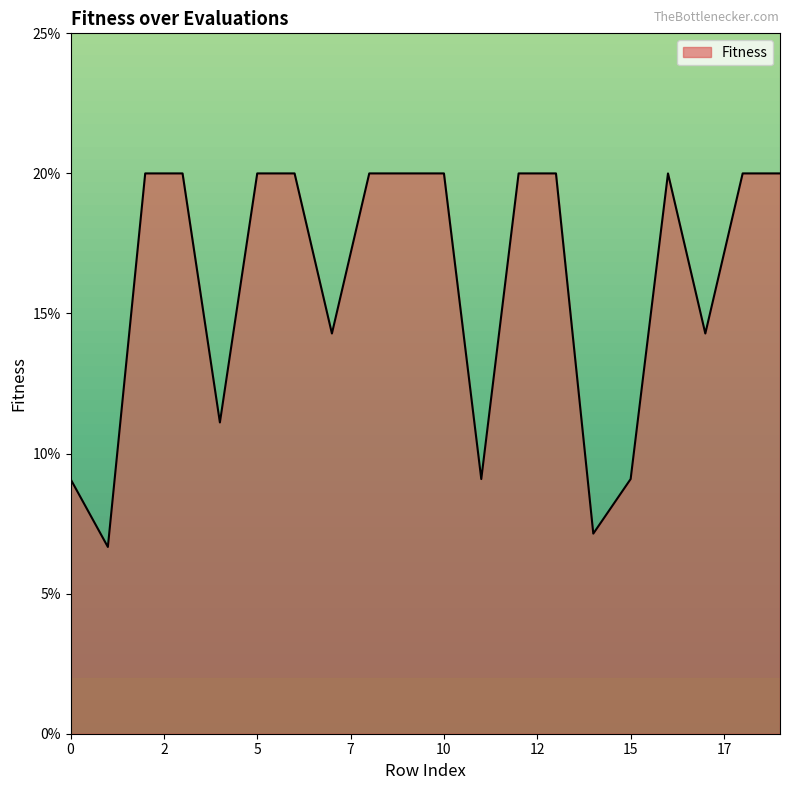

What is the difference between the maximum and second lowest values?

0.1